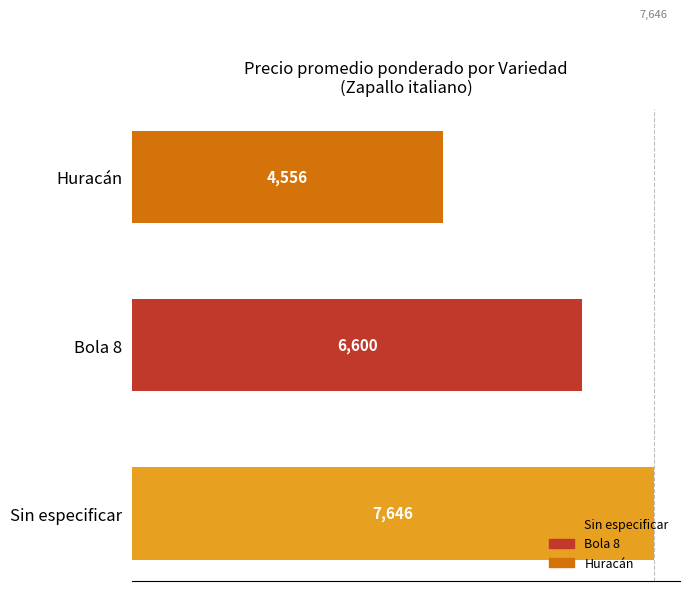

Count the values in the range 4556 to 7646.

3